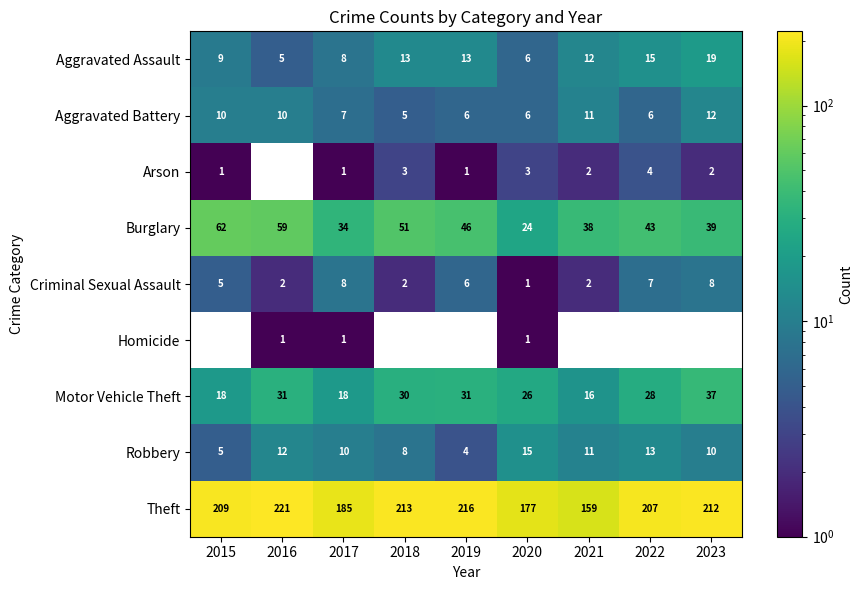

What is the approximate value of Burglary at 2019, to the nearest 5?

45